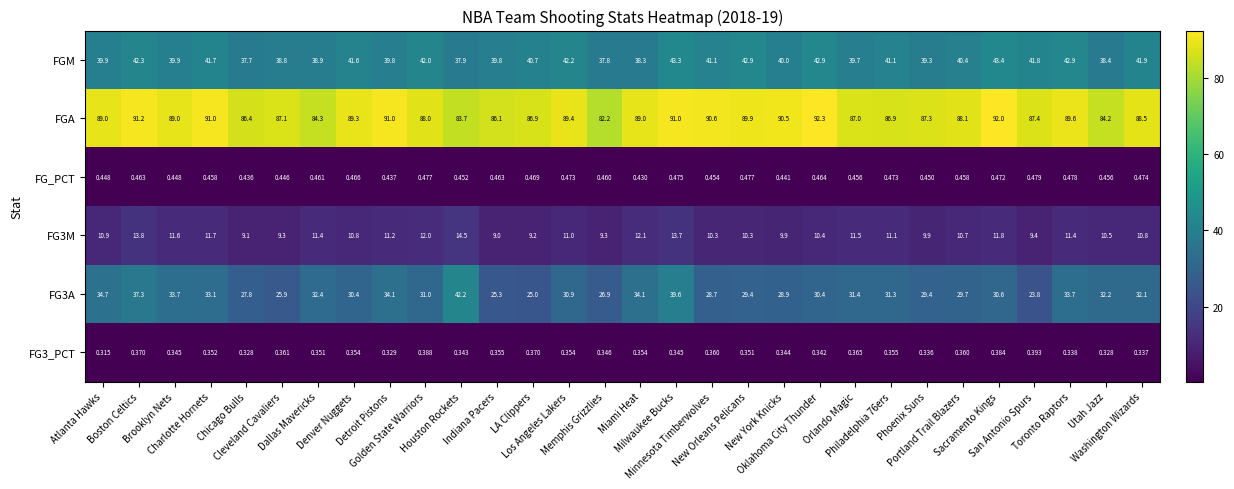

Which series has the largest total across all categories?

FGA